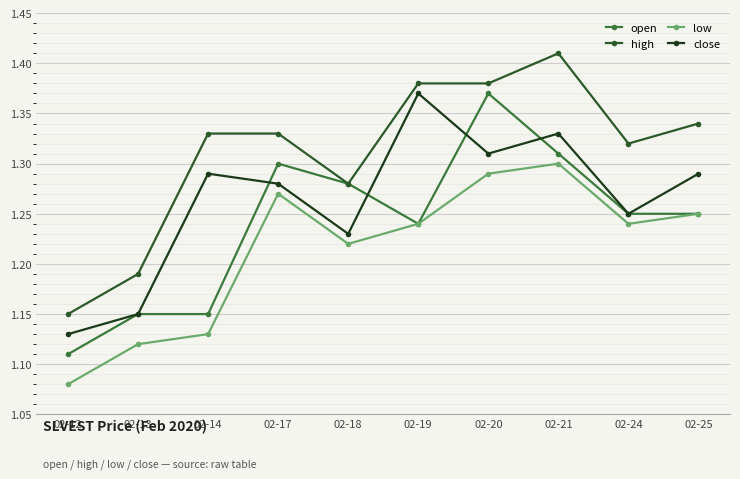

Does the chart have visible grid lines?

Yes